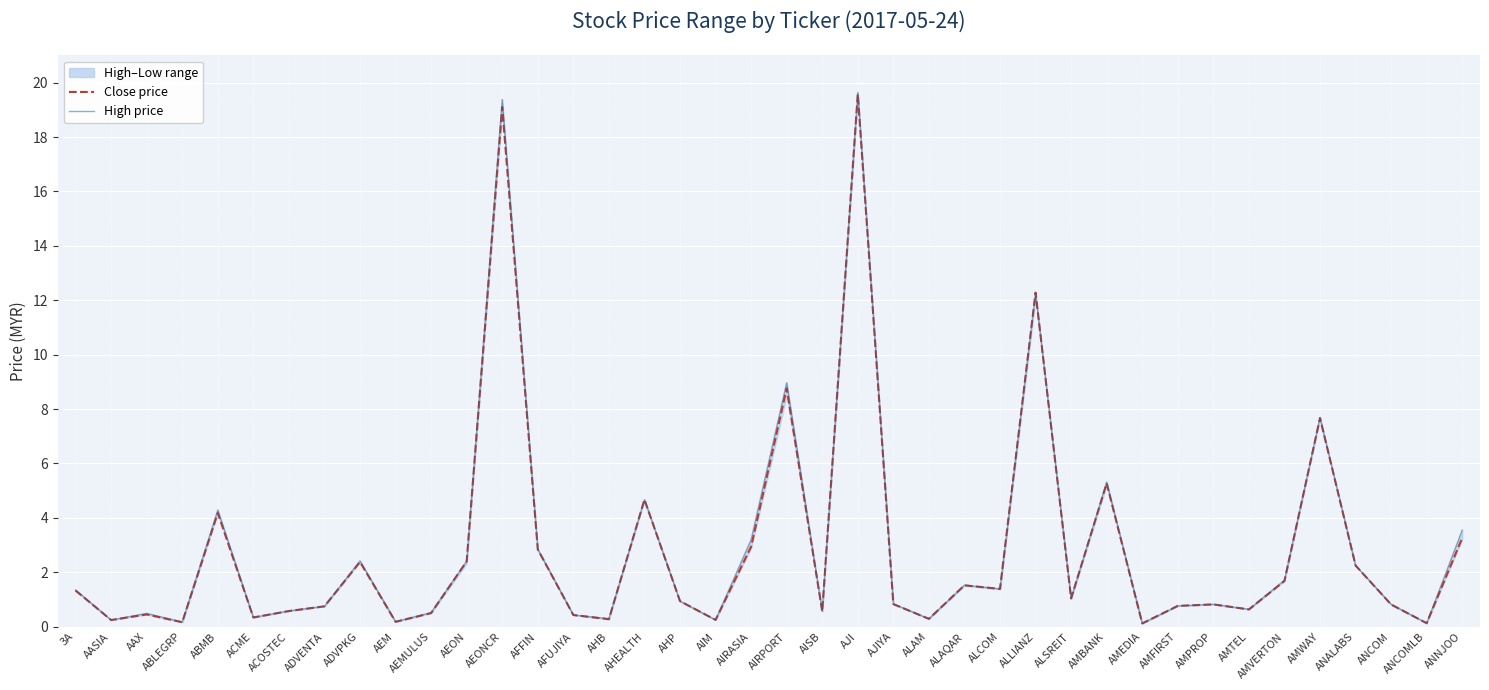

What is the highest value of the Close price series?

19.6